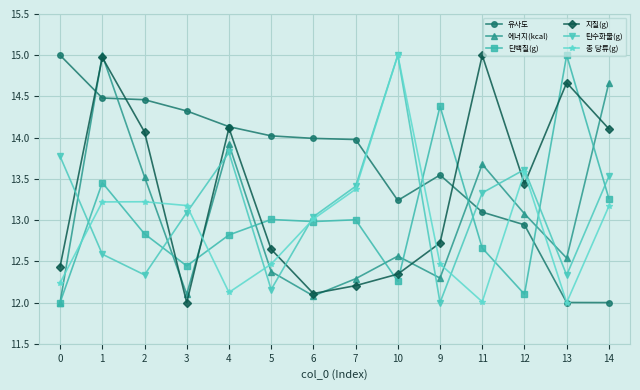

How many interior local valleys does the 총 당류(g) series have?

3